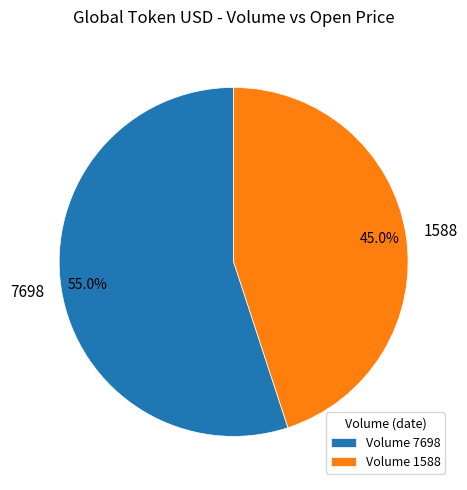

Is there a majority slice in this chart?

Yes